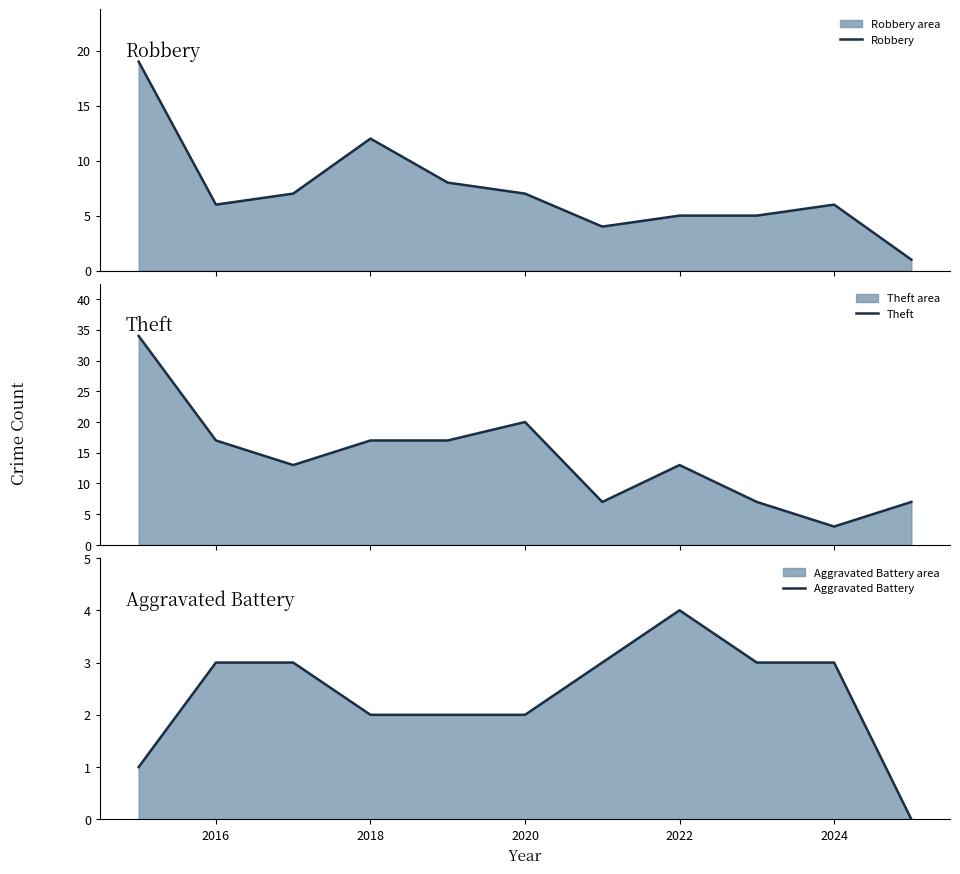

How many lines are shown in the chart?

3